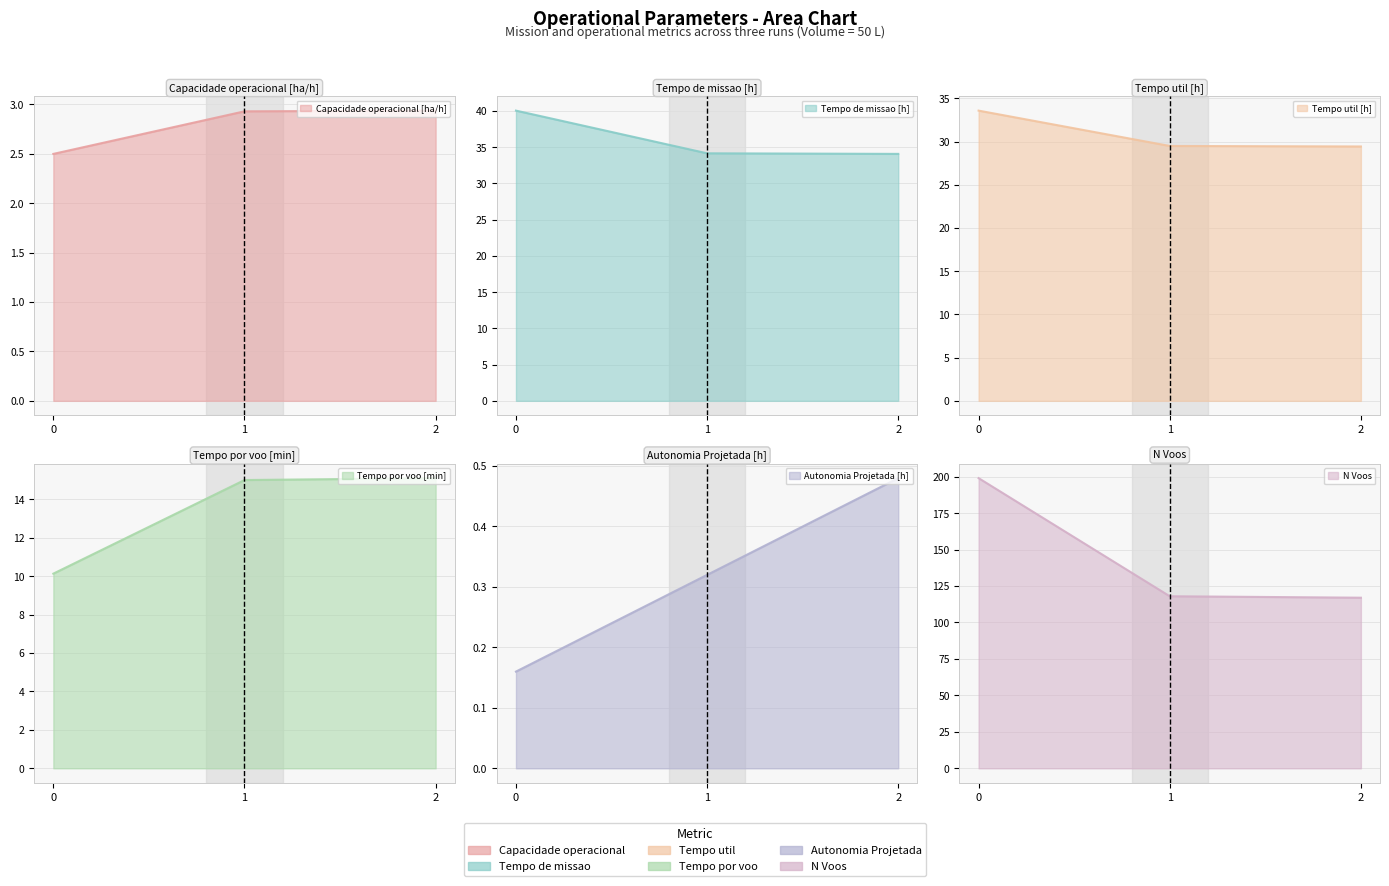

Is the value of Autonomia Projetada [h] at 1 greater than the value of Capacidade operacional [ha/h] at 0?

No